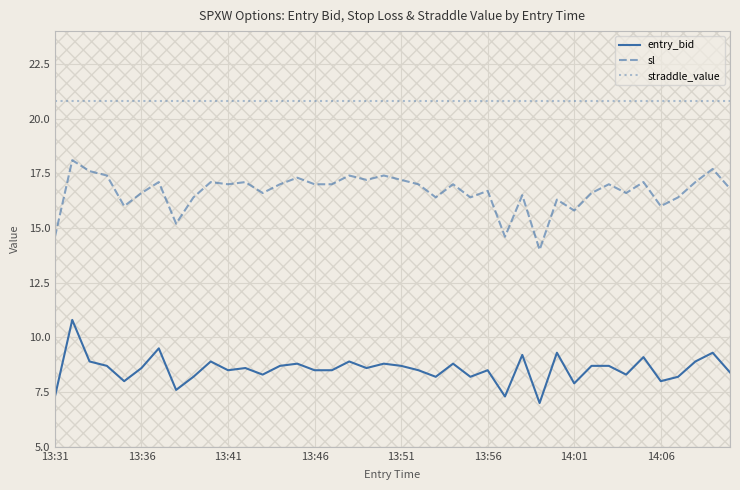

What is the highest value of the entry_bid series?

10.8